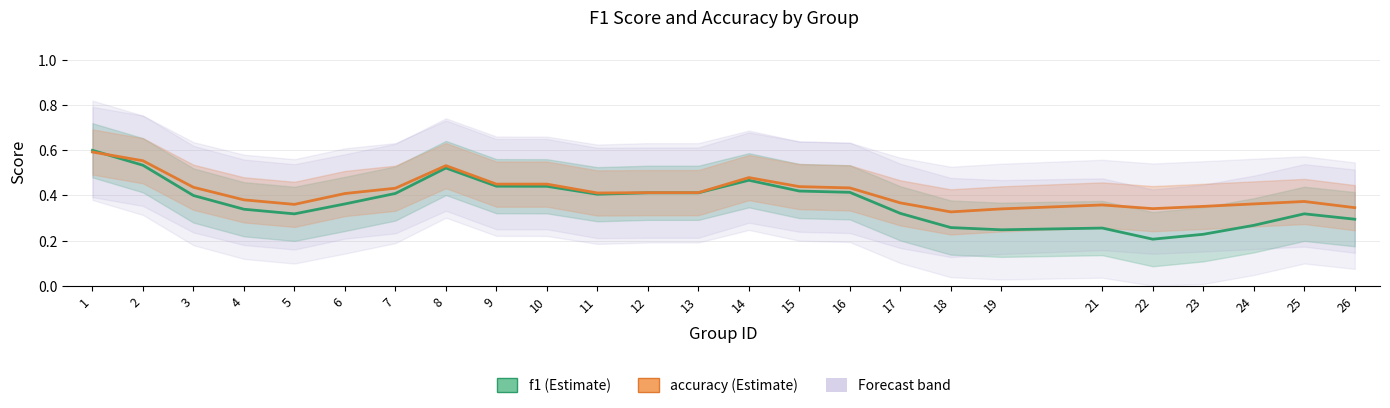

Between which two adjacent categories do accuracy and f1 first intersect?

1 and 2